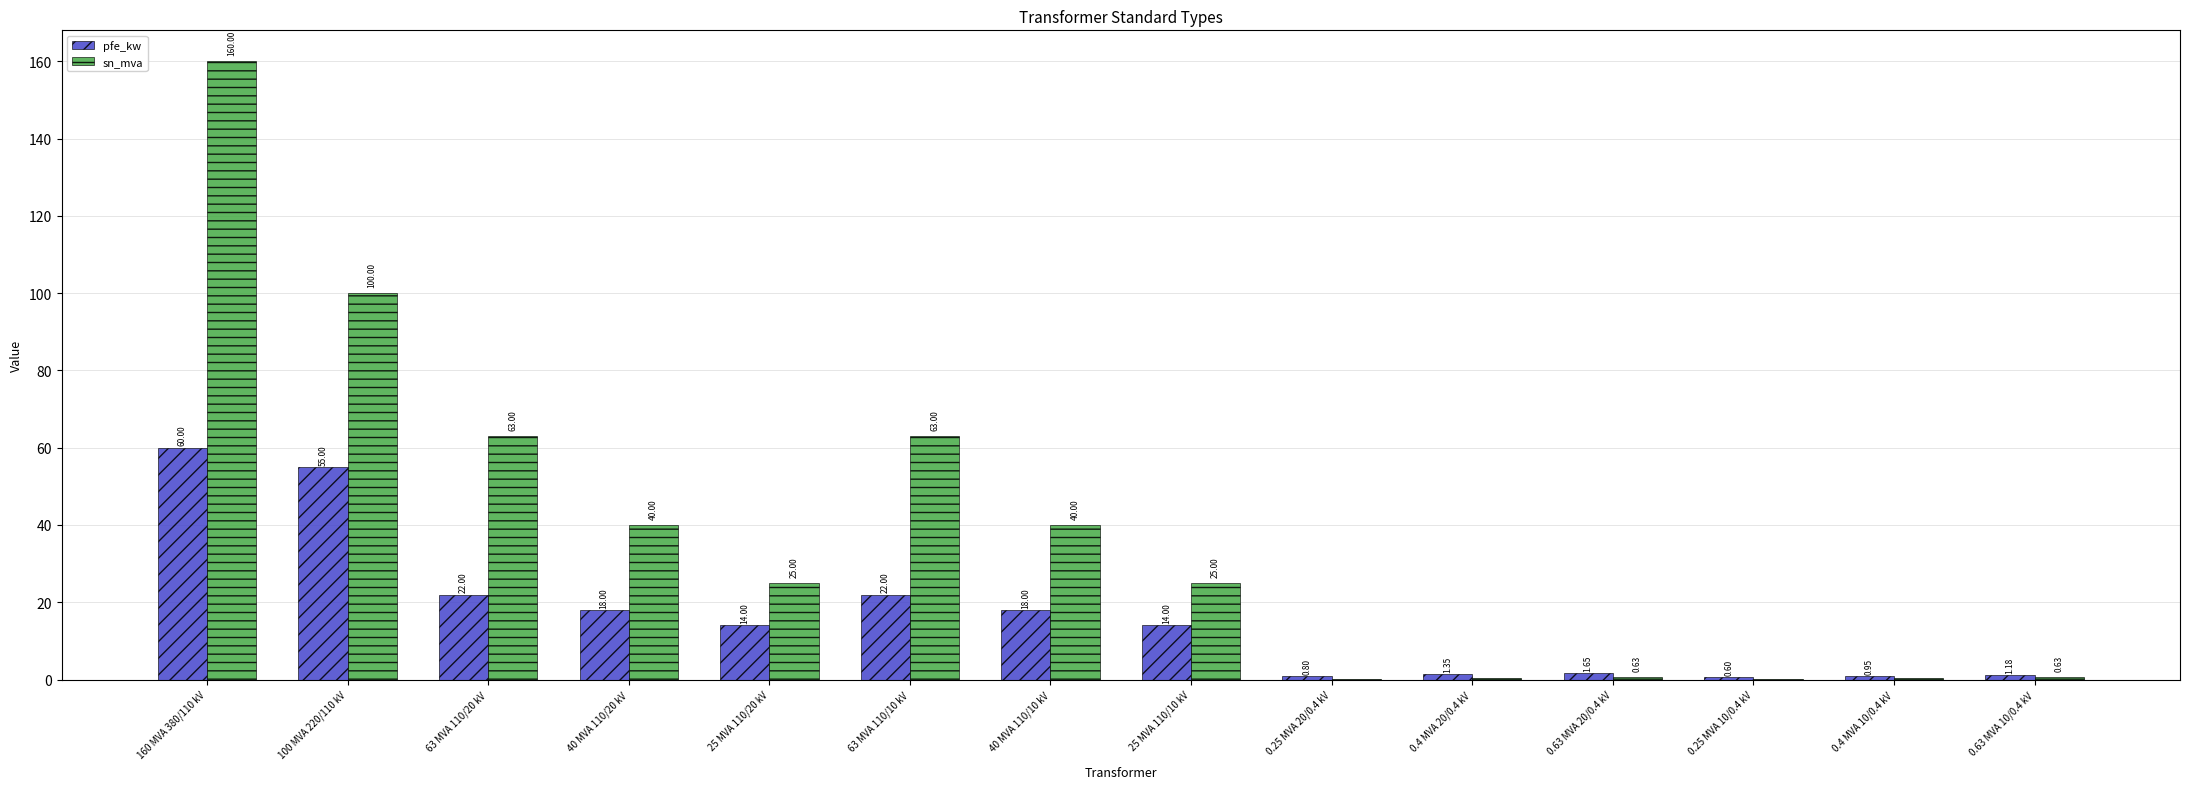

What is the sum of the sn_mva values at 40 MVA 110/10 kV and 63 MVA 110/20 kV?

103.0